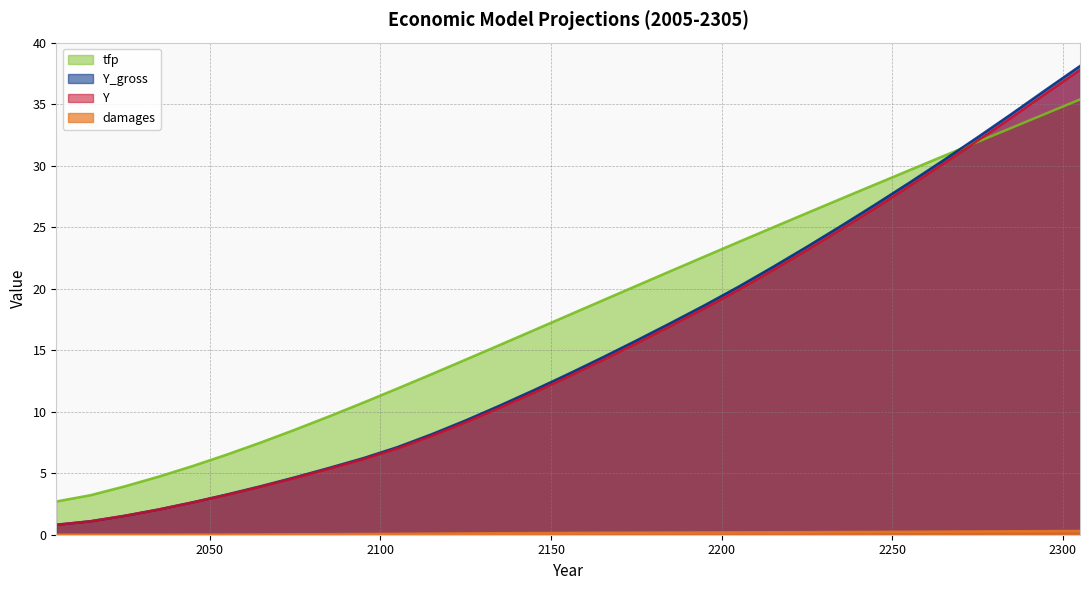

True or false: Y and damages cross at least once.

False